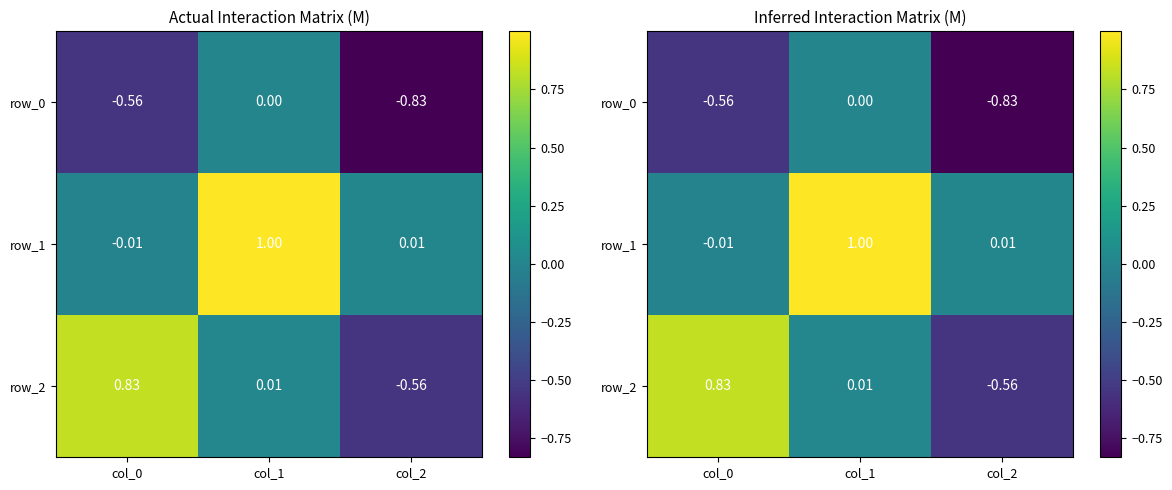

How many values in the row_0 series are below 0?

2